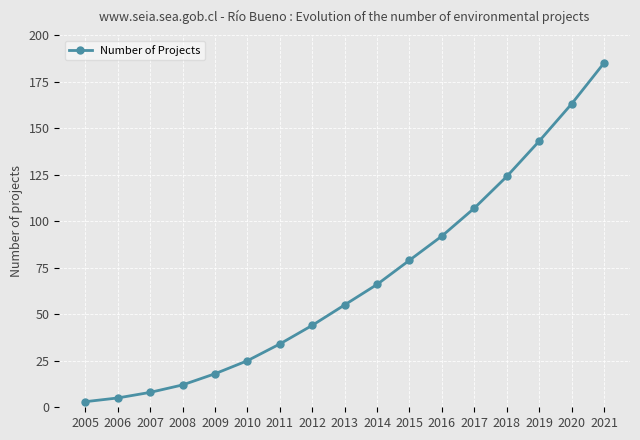

Which category has the lowest value across all series?

2005